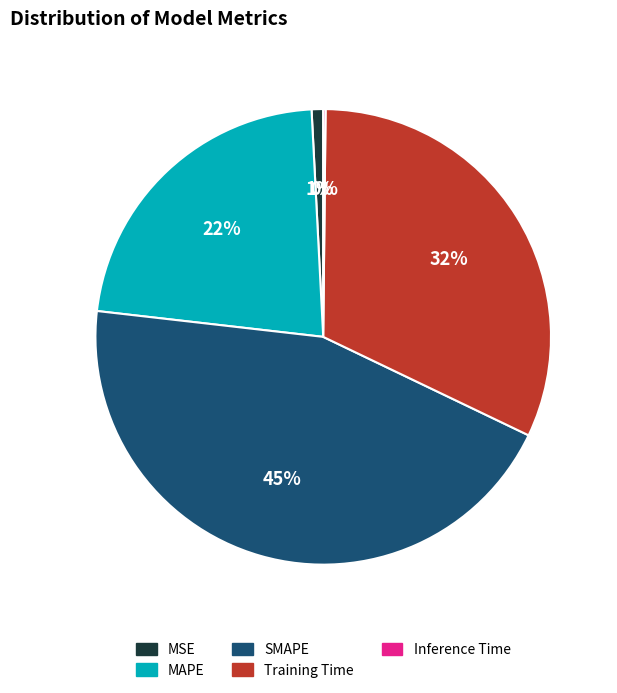

Do MSE and Training Time together represent more than half of the pie?

No